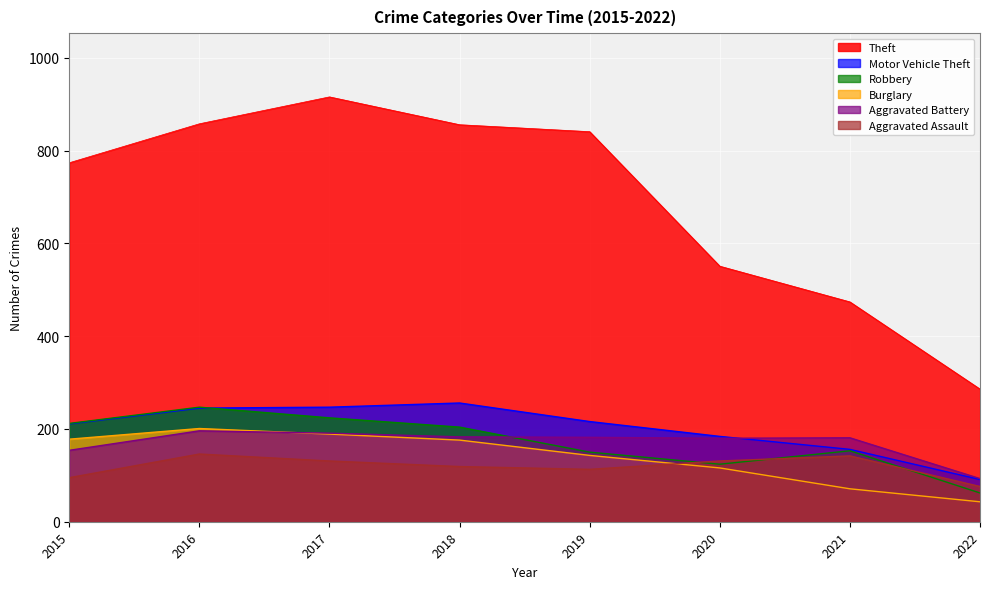

Between 2021 and 2017, which is larger?

2017